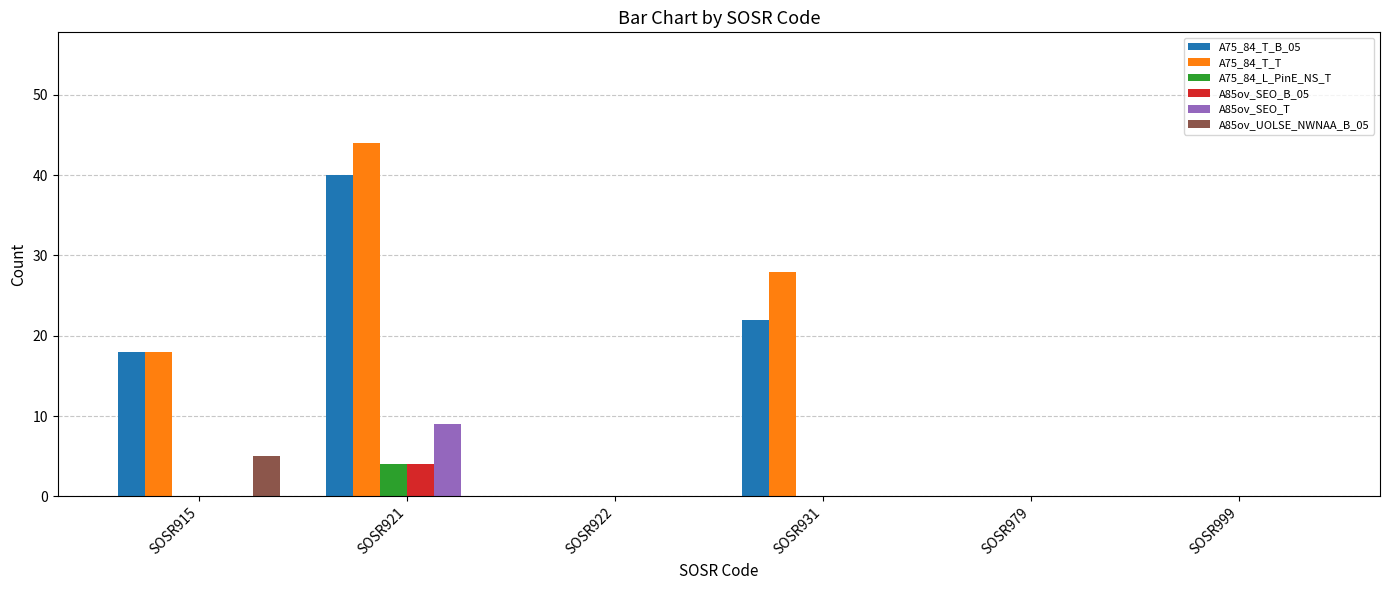

Does the chart contain stacked bars?

No